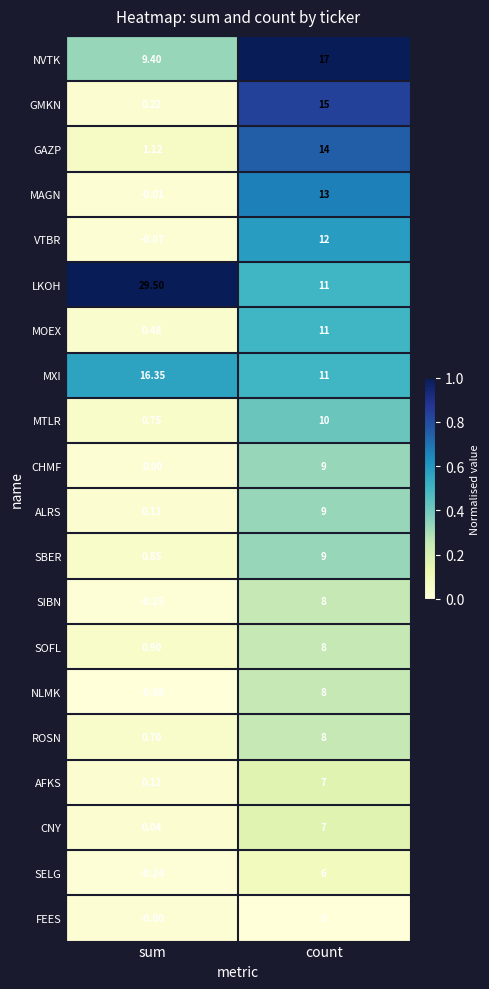

At which category does the chart reach its peak across all series?

sum